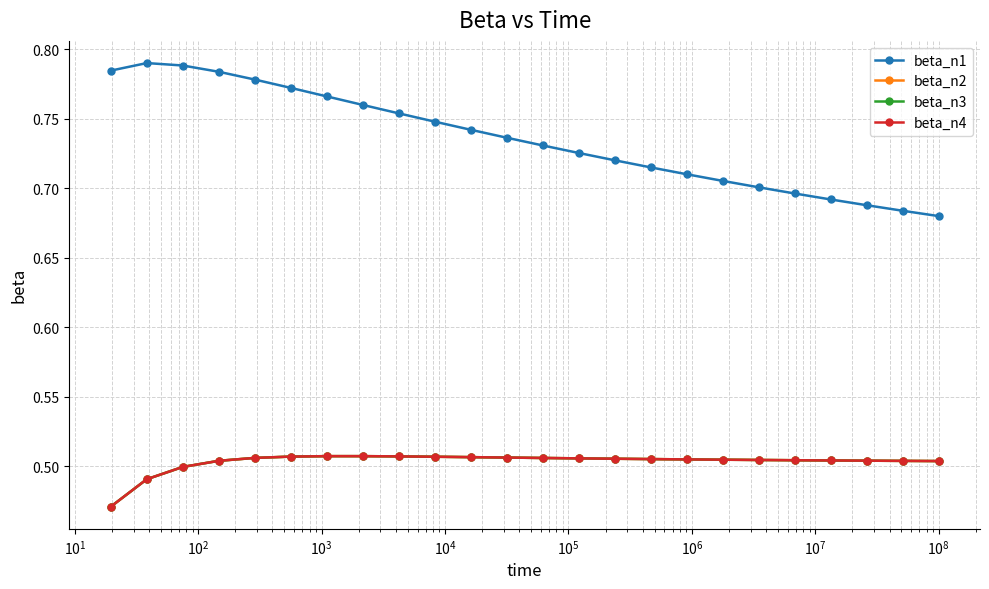

What is the maximum value for beta_n3?

0.5